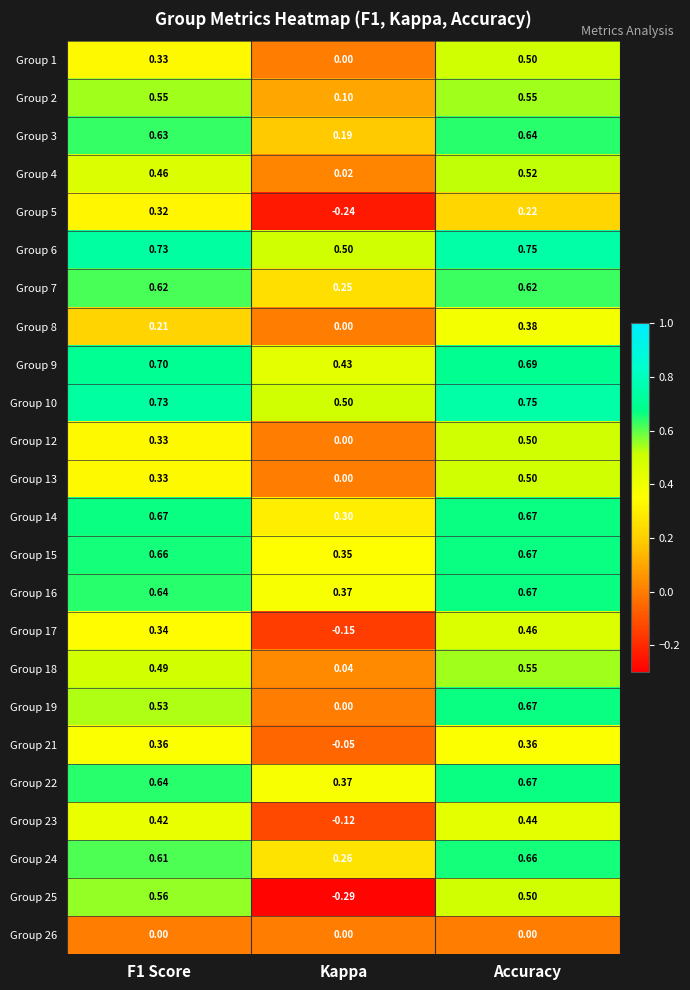

At which label is Group 12 closest to 0?

Kappa